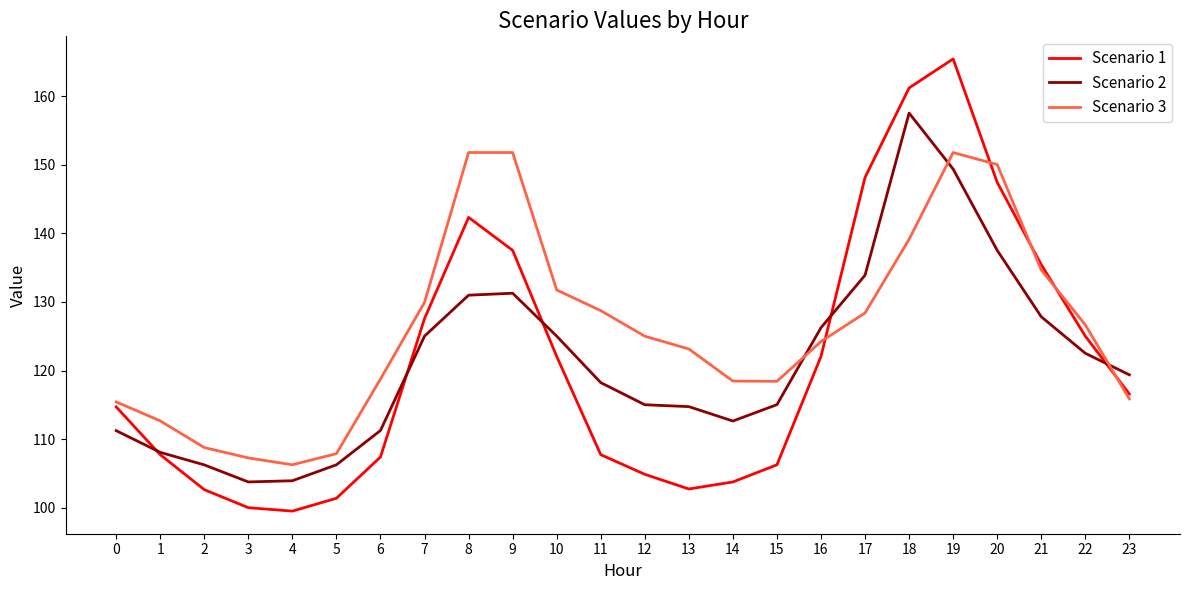

Which category has the highest value in the Scenario 1 series?

19